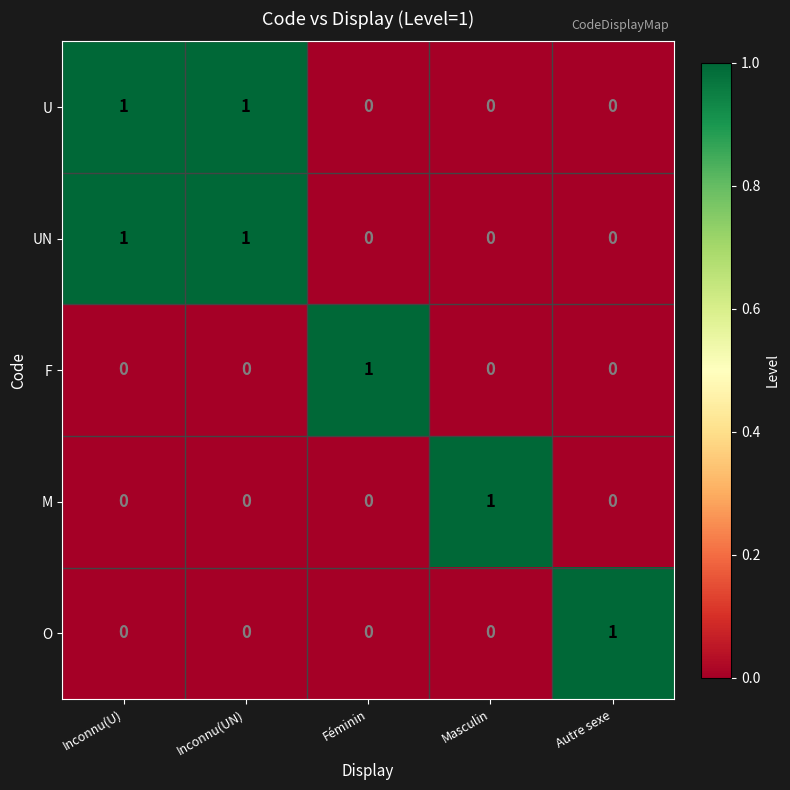

The M series shows 0 at Autre sexe. True or false?

True